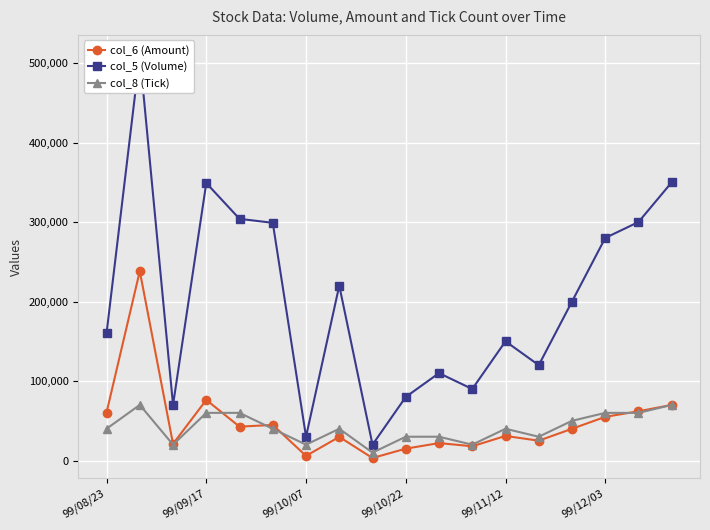

The value of col_6 (Amount) at 99/09/17 is 109096. True or false?

False